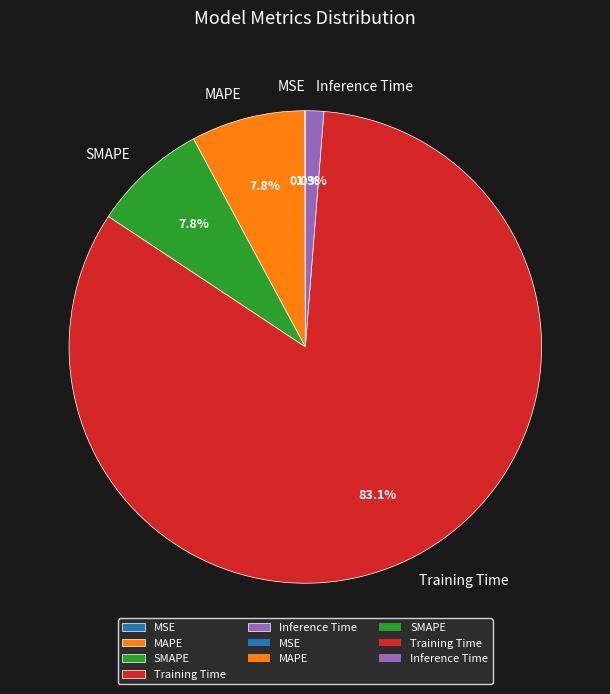

What is the largest slice in the pie chart?

Training Time